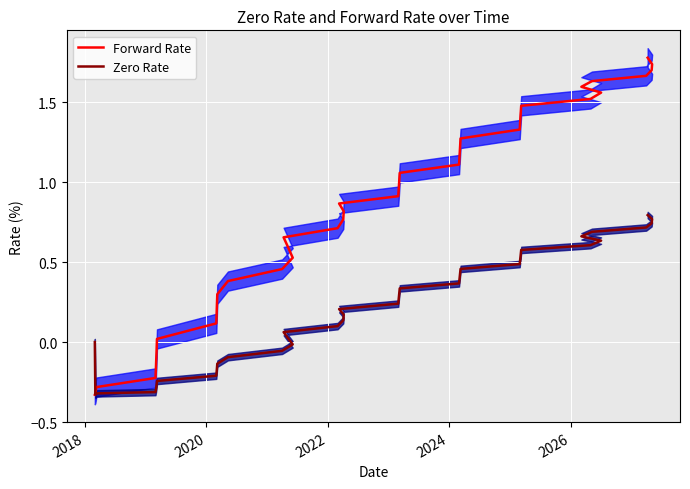

Which series has the largest total across all categories?

Forward Rate